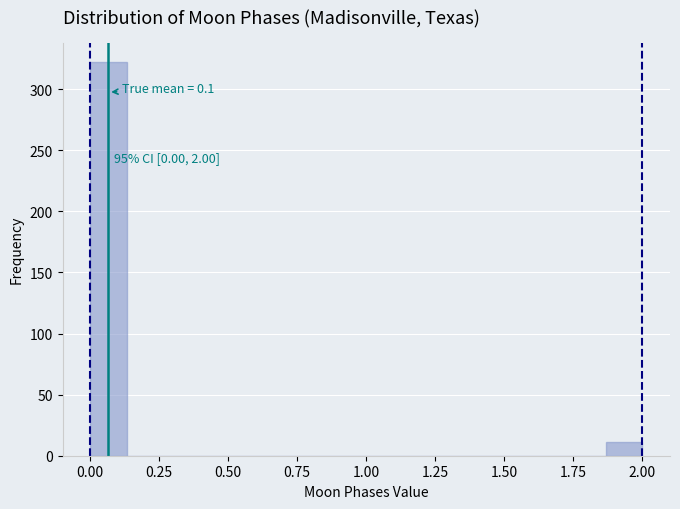

Read against the x-axis, roughly where is the centre of the tallest bar?

0.05